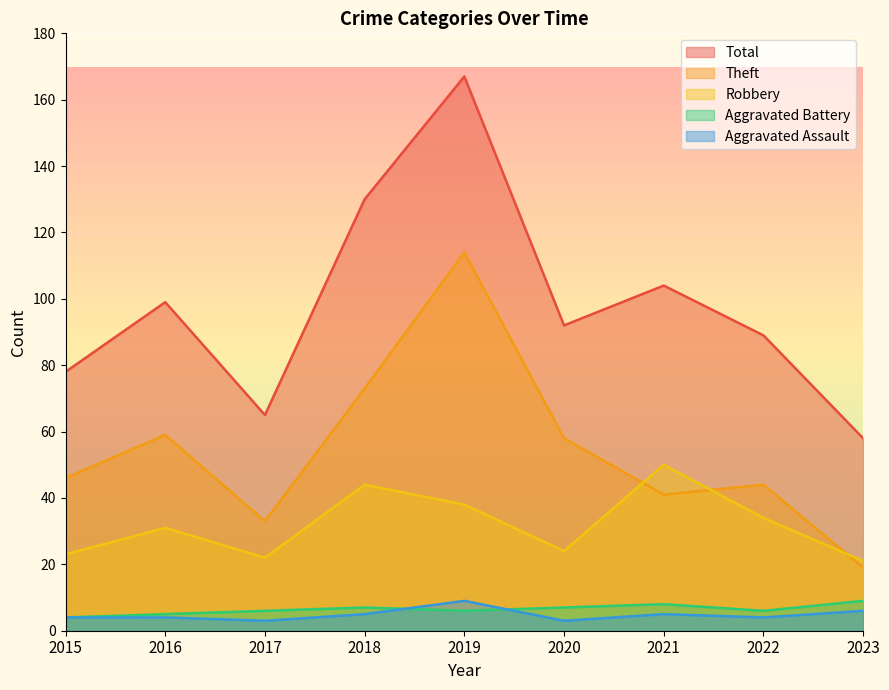

How many lines are shown in the chart?

5